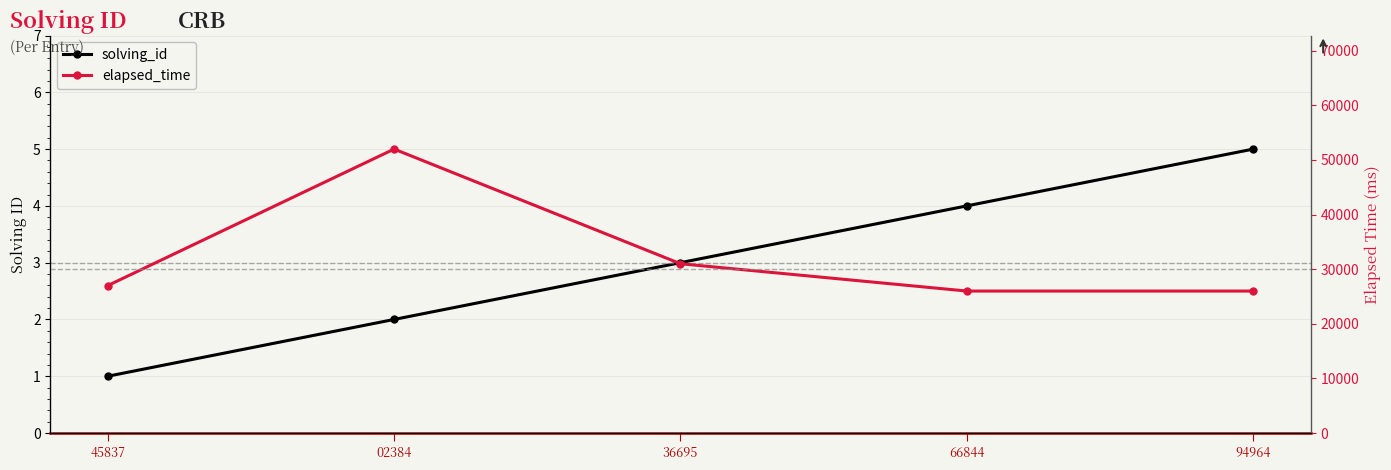

What is the average value of the elapsed_time series?

32400